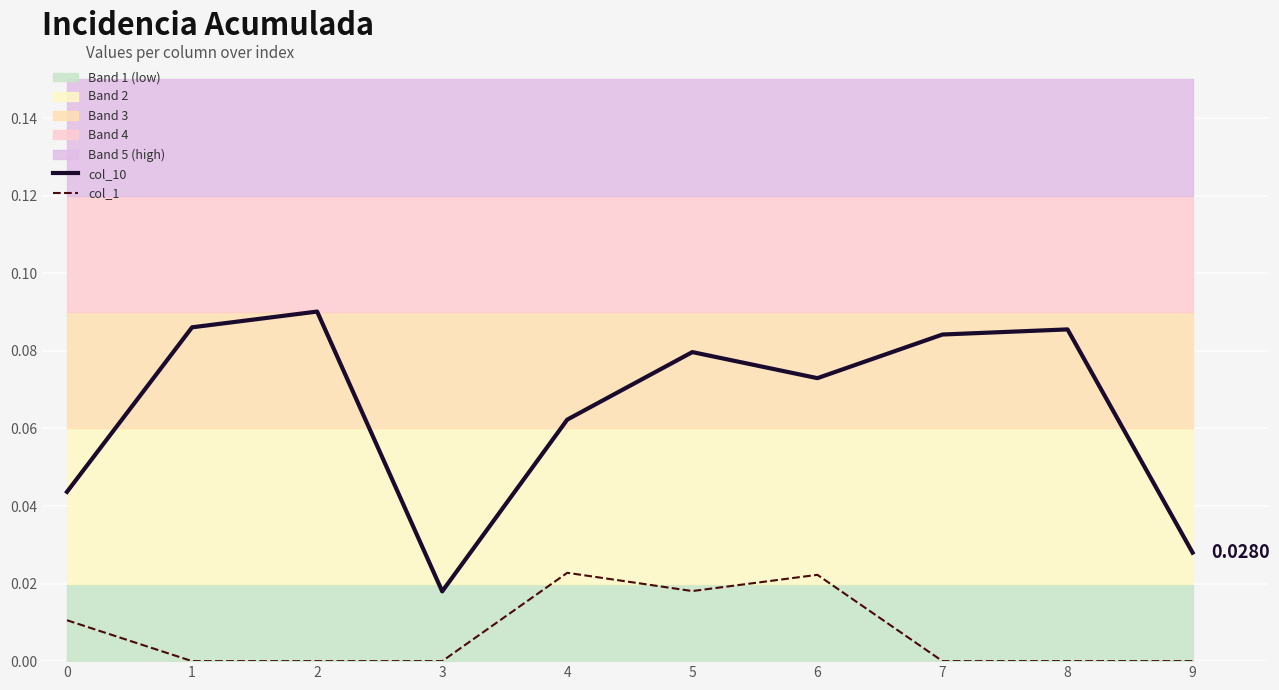

The col_1 series shows -0.0 at 8. True or false?

False